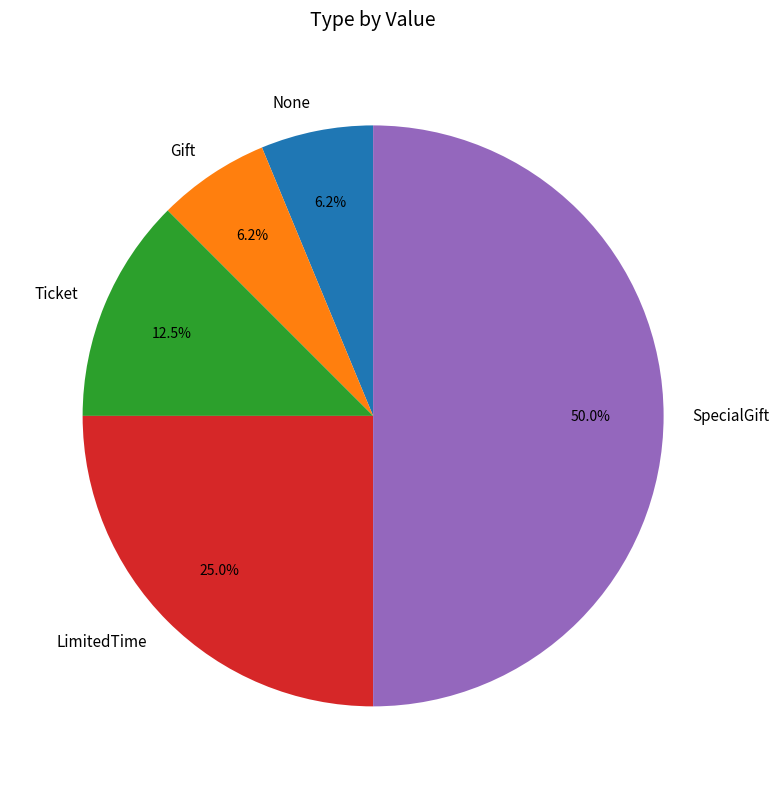

To the nearest percent, what is the combined percentage of LimitedTime and Ticket?

38%